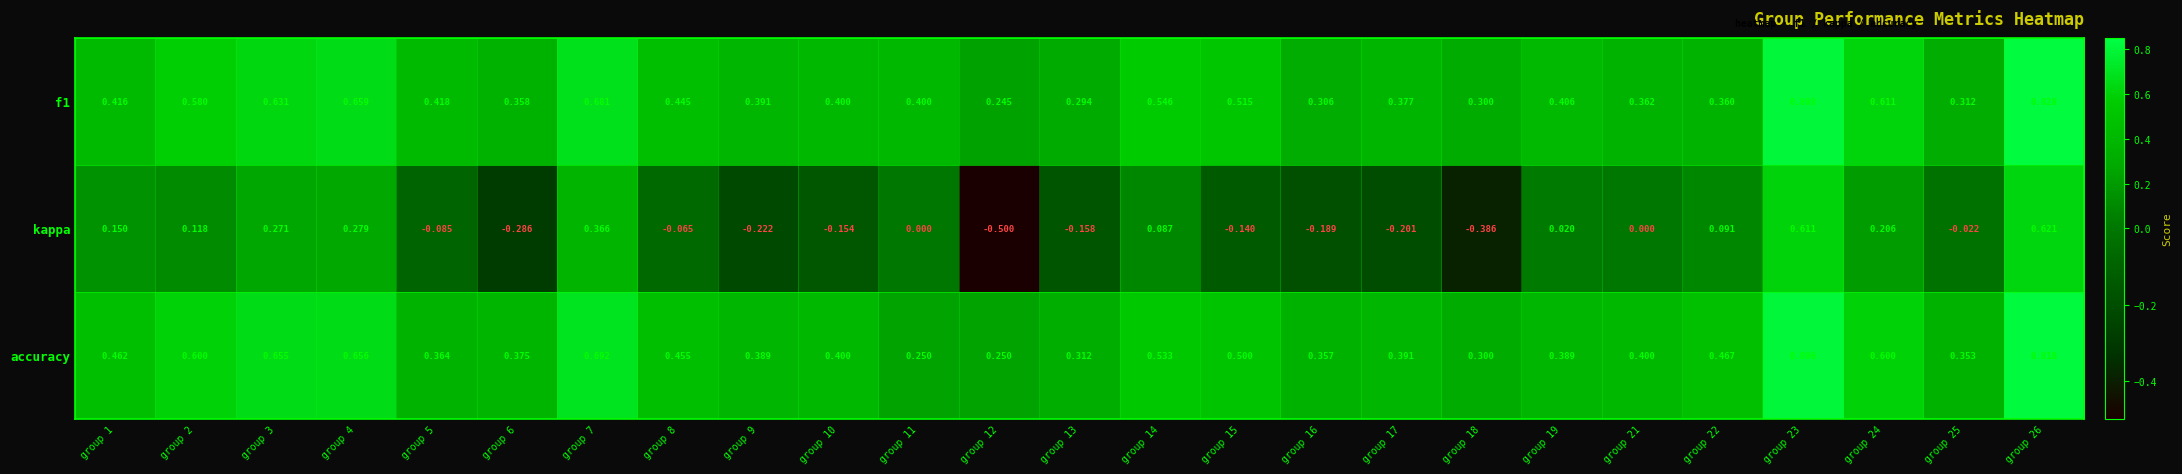

How many series are shown in this chart?

3